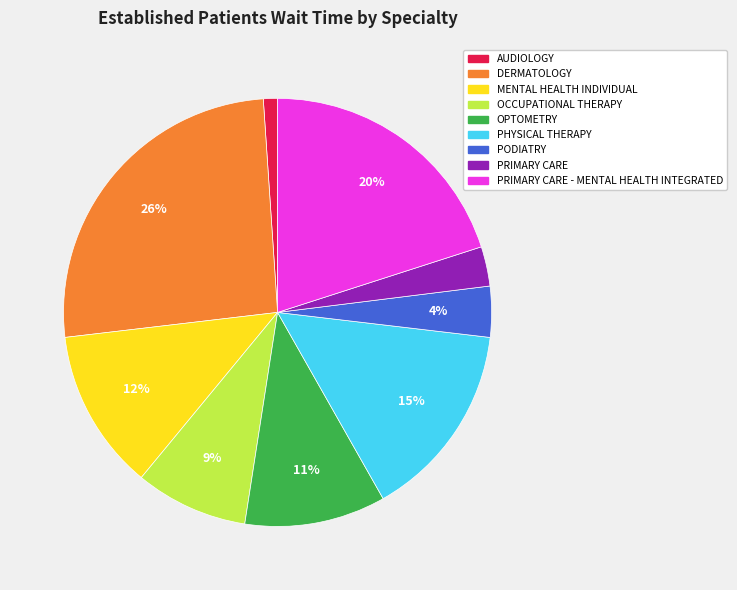

How many slices are in this pie chart?

9